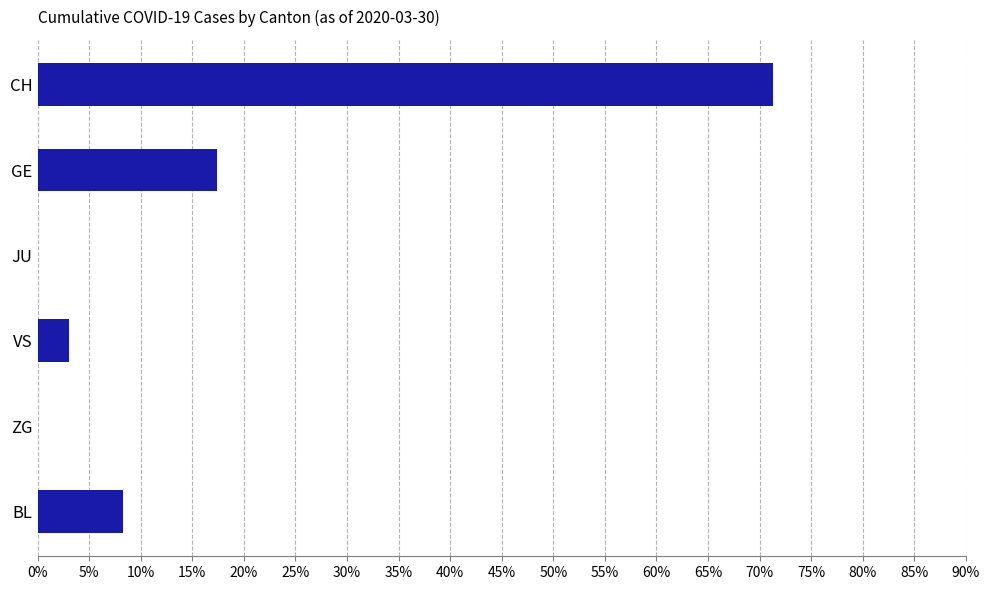

Are the bars horizontal?

Yes